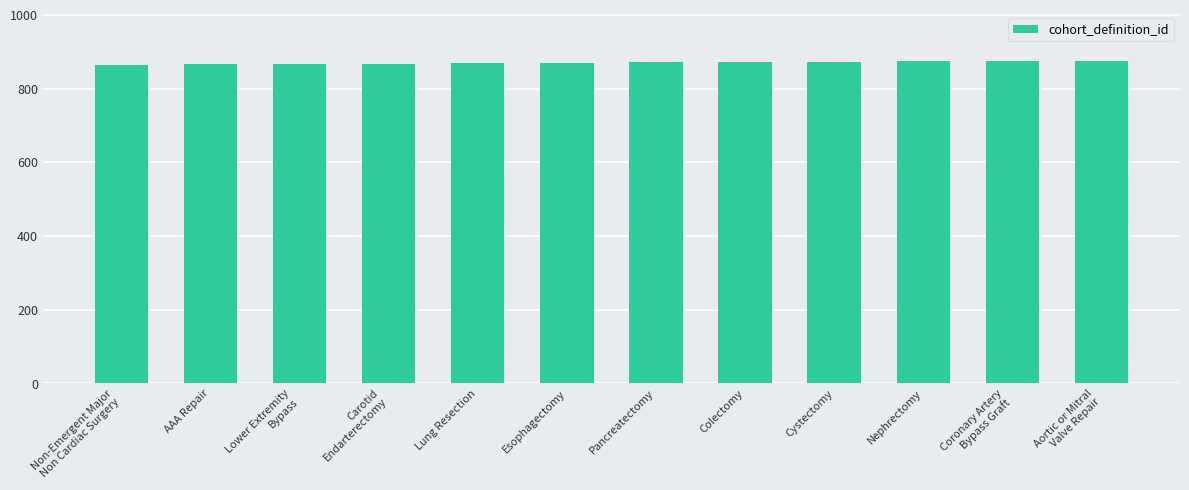

What is the change in value from Coronary Artery
Bypass Graft to Aortic or Mitral
Valve Repair?

+1